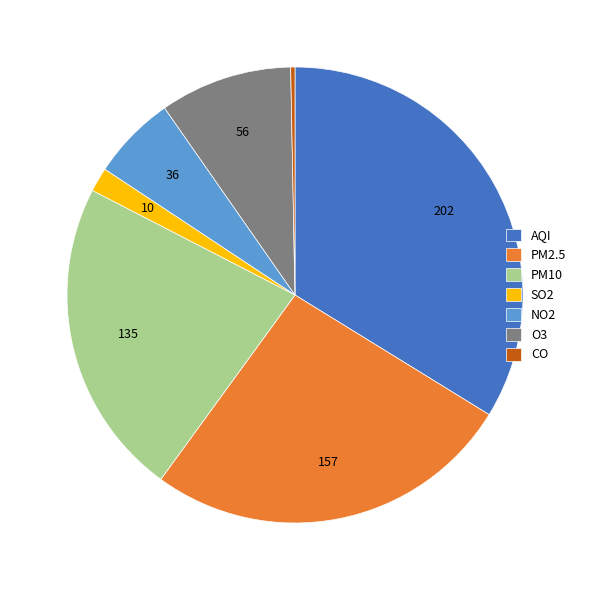

Between CO and SO2, which is larger?

SO2